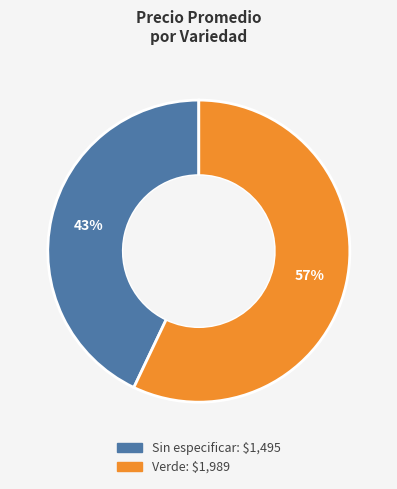

Does Sin especificar represent more than half of the total?

No